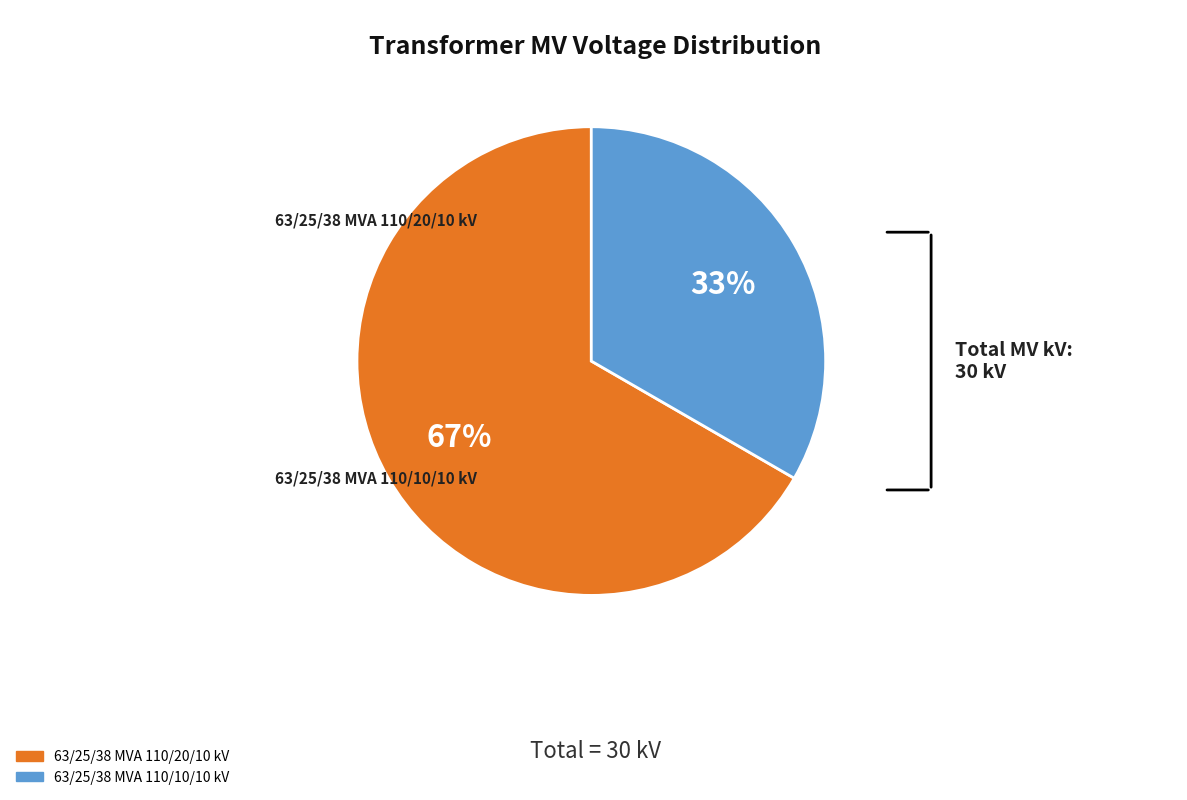

To the nearest percent, what portion does 63/25/38 MVA 110/20/10 kV represent?

67%